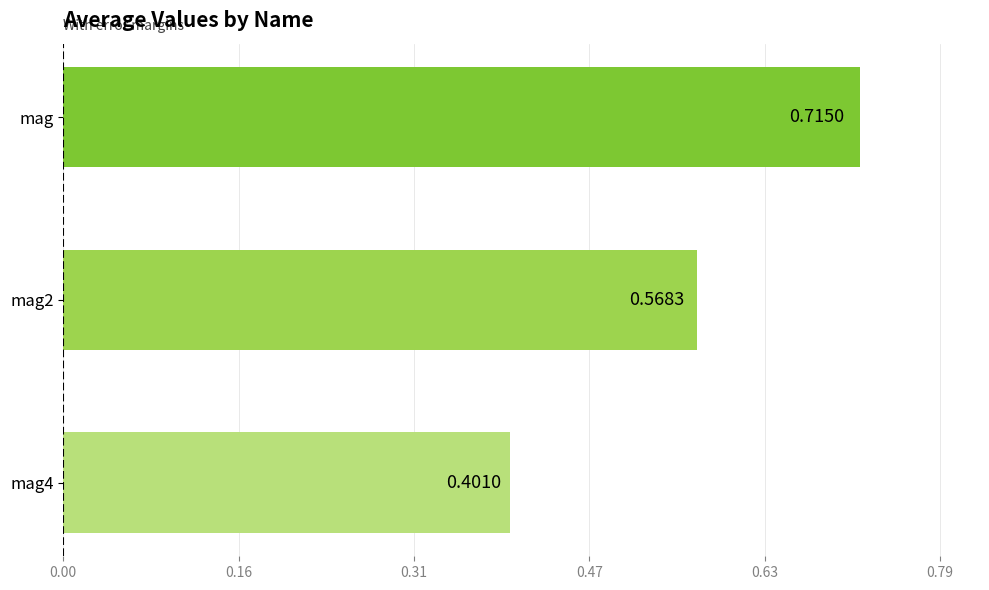

What is the sum of all values?

1.7